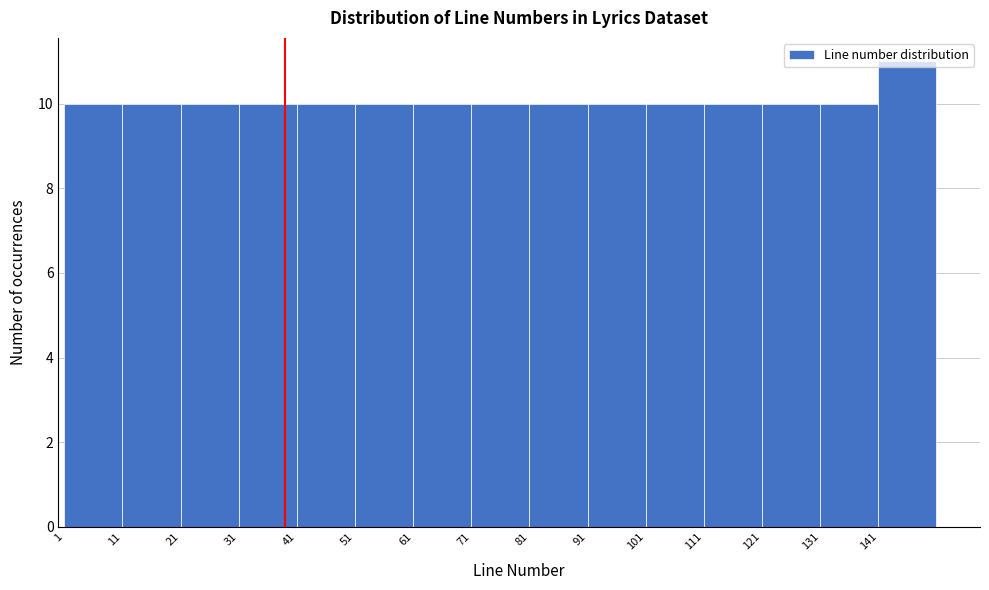

Reading left to right, list every bar in this chart as the range it spans on the x-axis followed by its height. The values are not printed on the chart, so give them approximately, as read against the axis.

1 to 11: 10
11 to 21: 10
21 to 31: 10
31 to 41: 10
41 to 51: 10
51 to 61: 10
61 to 71: 10
71 to 81: 10
81 to 91: 10
91 to 101: 10
101 to 111: 10
111 to 121: 10
121 to 131: 10
131 to 141: 10
141 to 151: 11